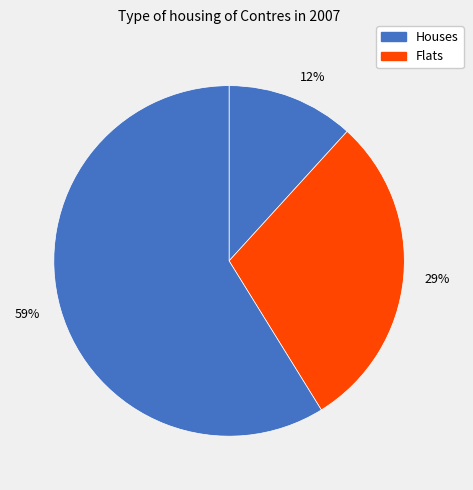

The 12% slice represents 12% of the pie. True or false?

True